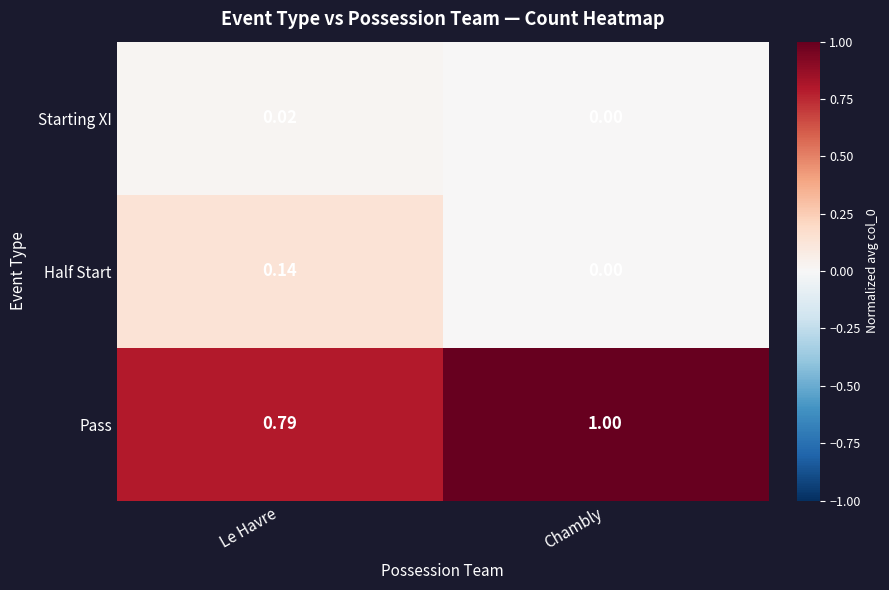

At which category is the sum across all series the highest?

Chambly